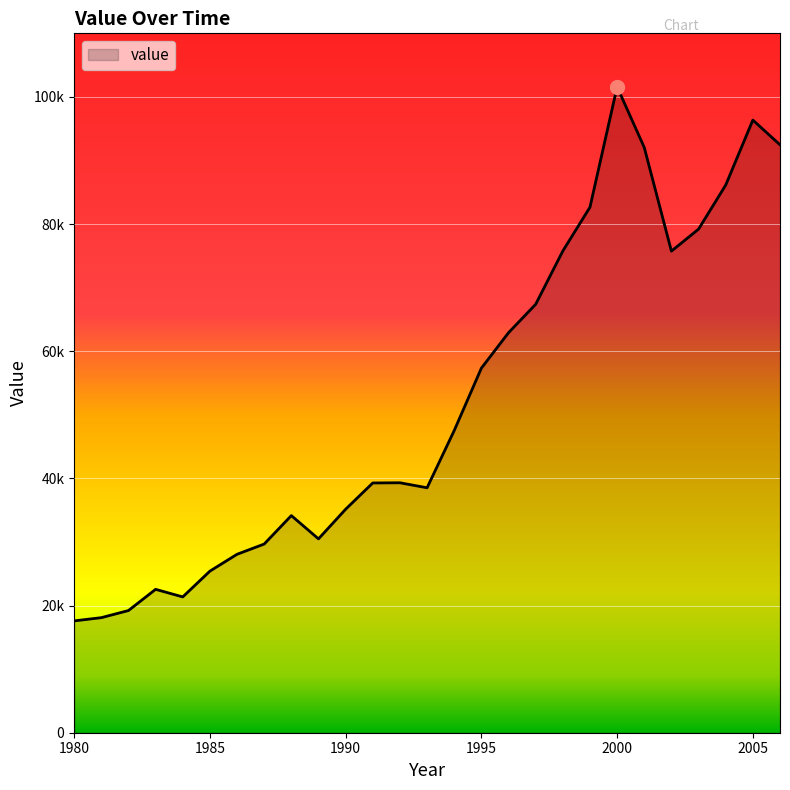

True or false: the data has more than 1 interior local peaks.

True